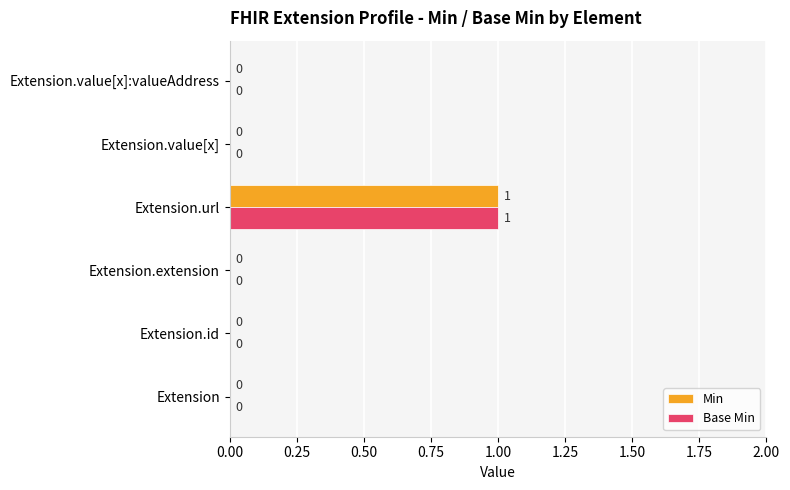

What is the greatest value displayed?

1